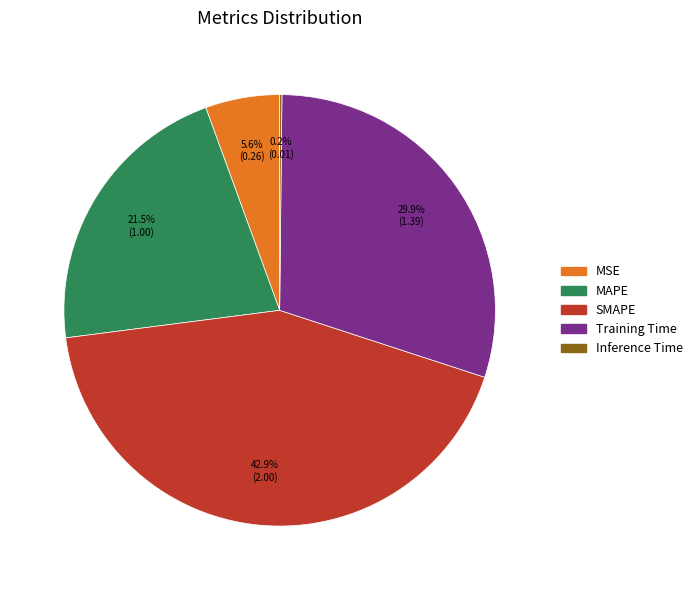

What percentage is NOT represented by MAPE?

78.5%